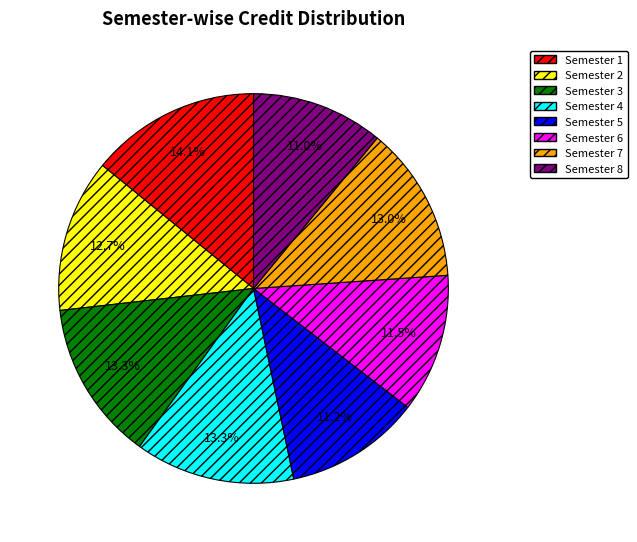

How many segments does this pie chart have?

8